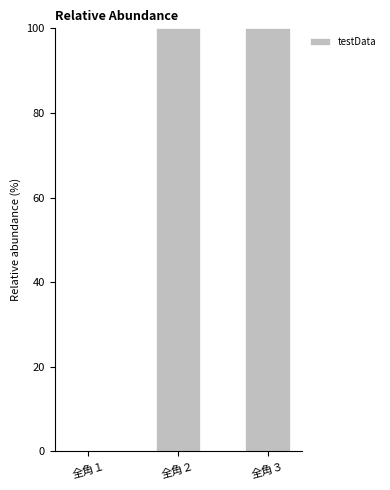

What is the sum of the values at 全角２ and 全角１?

100